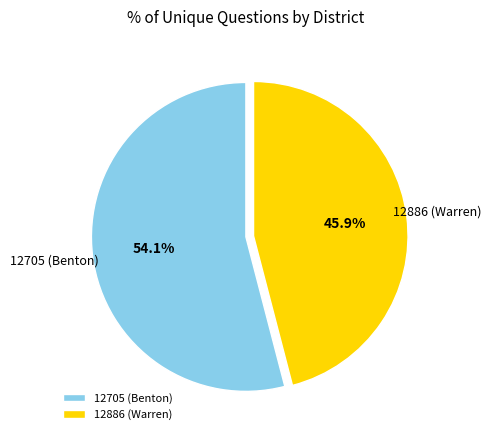

Between 12886 (Warren) and 12705 (Benton), which is larger?

12705 (Benton)